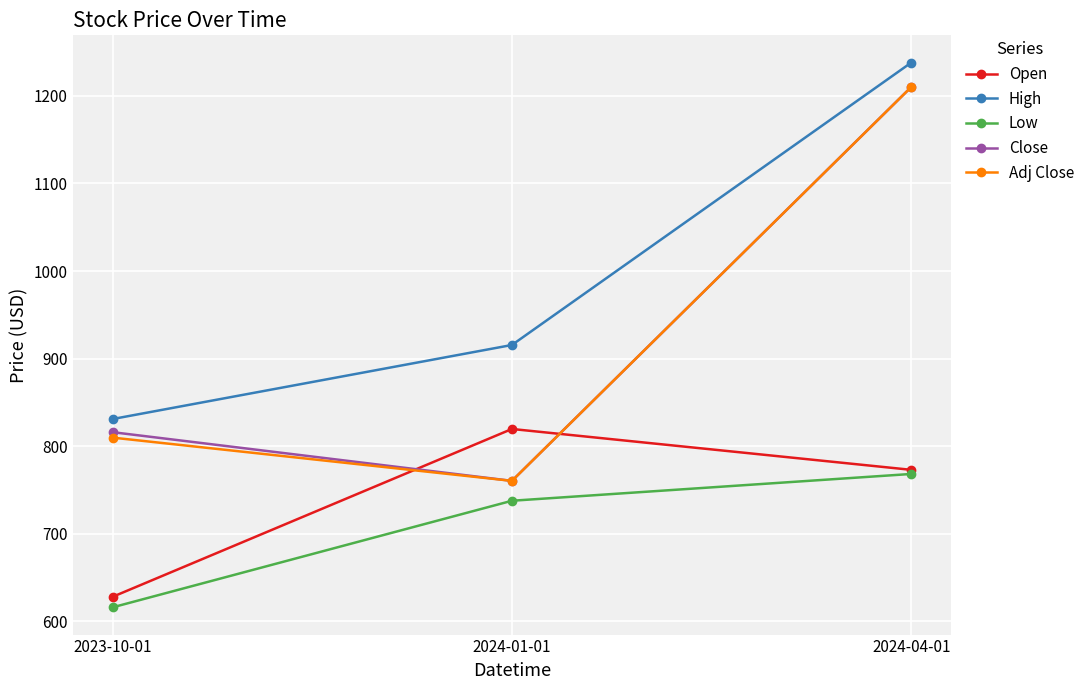

What is the label of the 2nd point from the right?

2024-01-01